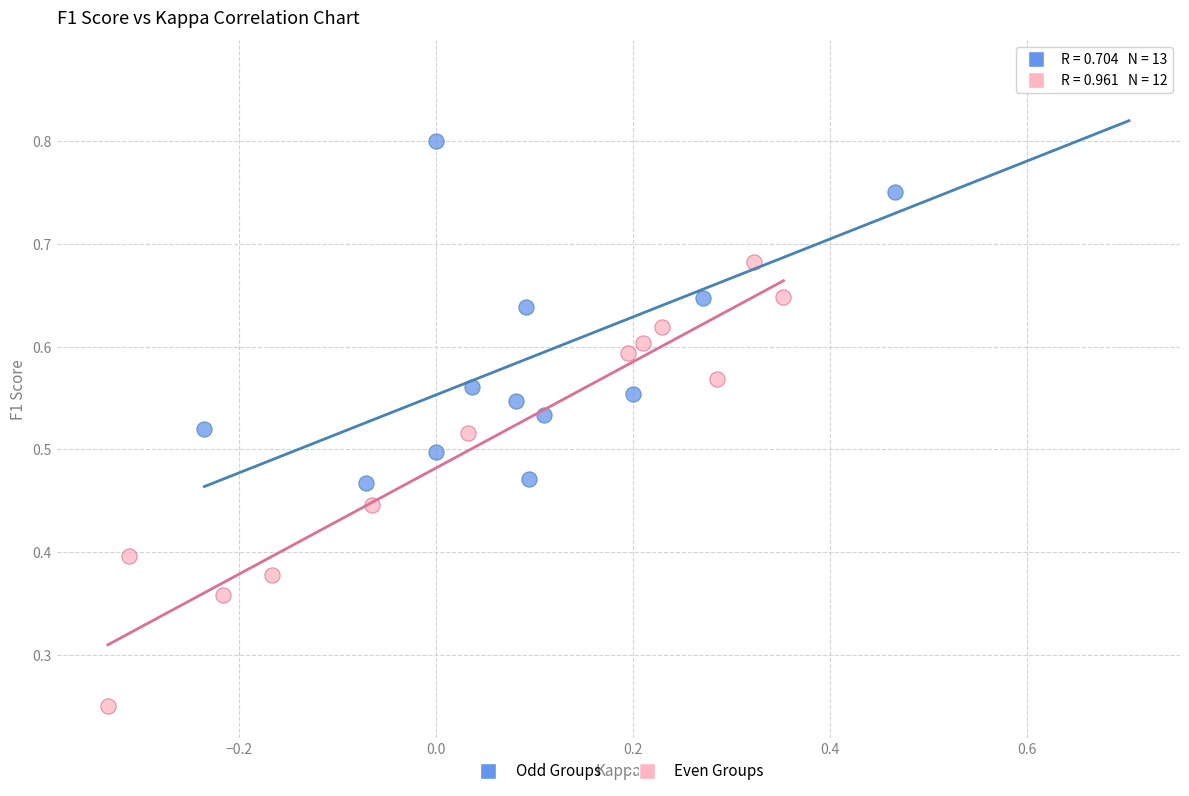

Which series has the largest Y range (max minus min)?

Even Groups